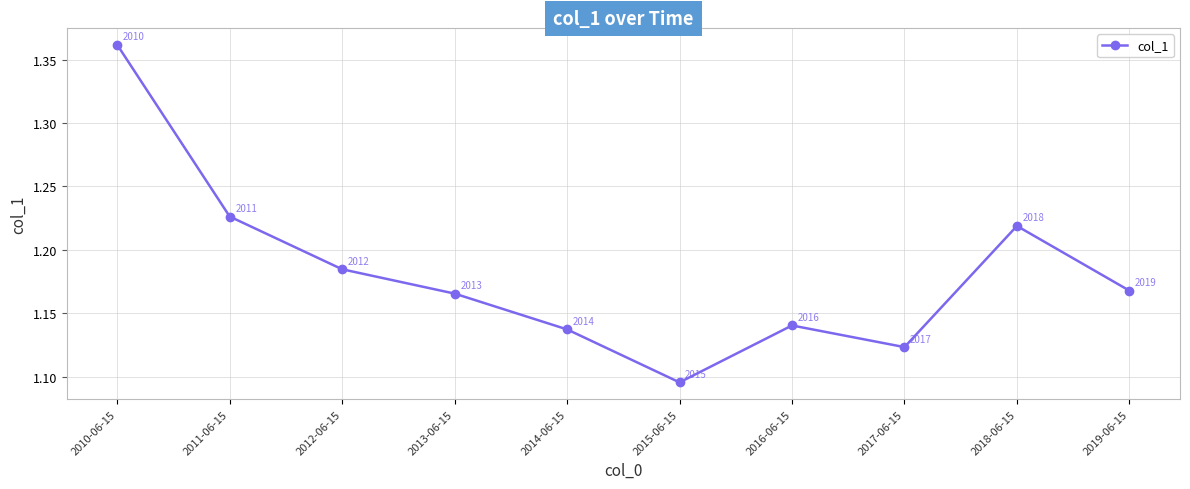

What is the difference between the maximum and second lowest values?

0.2